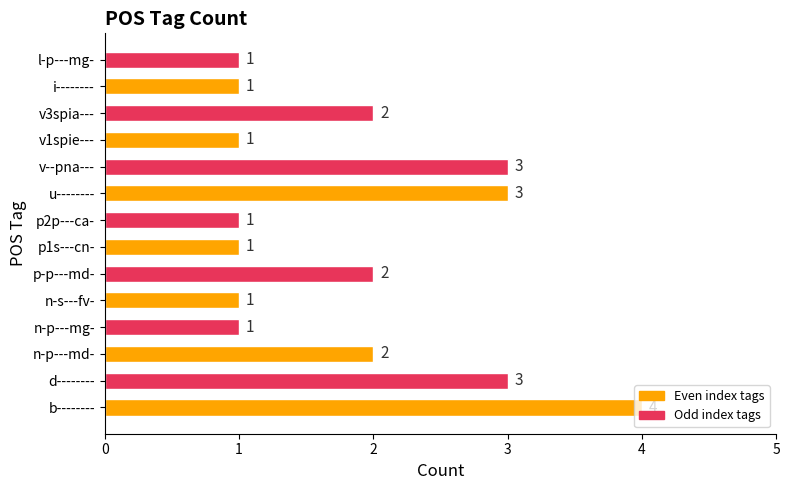

What is the difference between the maximum and minimum values?

3